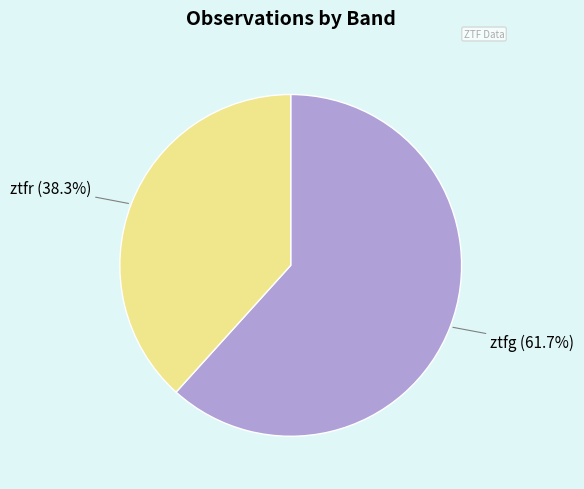

Combined, what portion of the pie is ztfg and ztfr?

100.0%